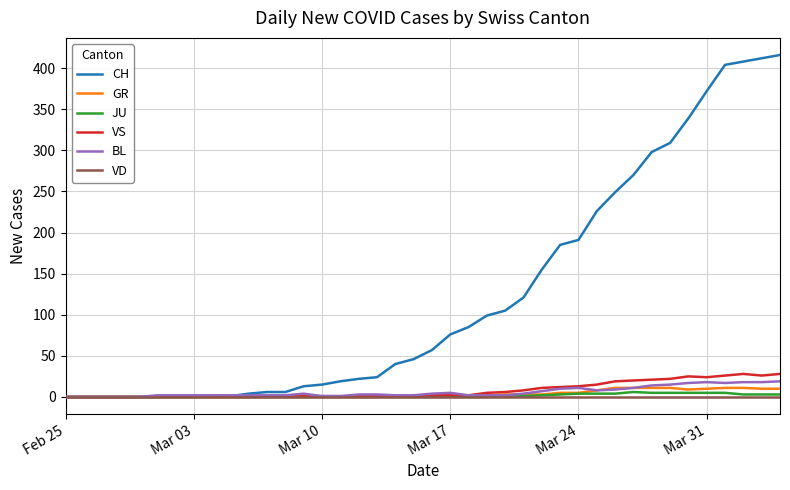

What is the maximum value shown in the chart?

416